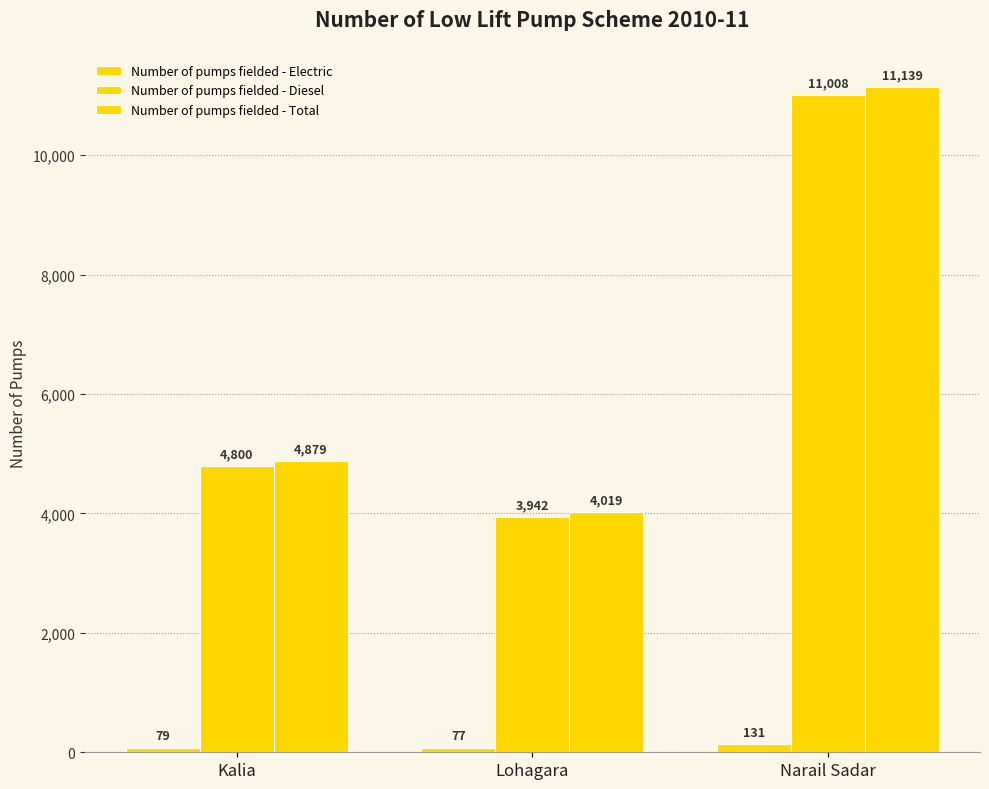

Which has a higher value, Narail Sadar or Kalia?

Narail Sadar